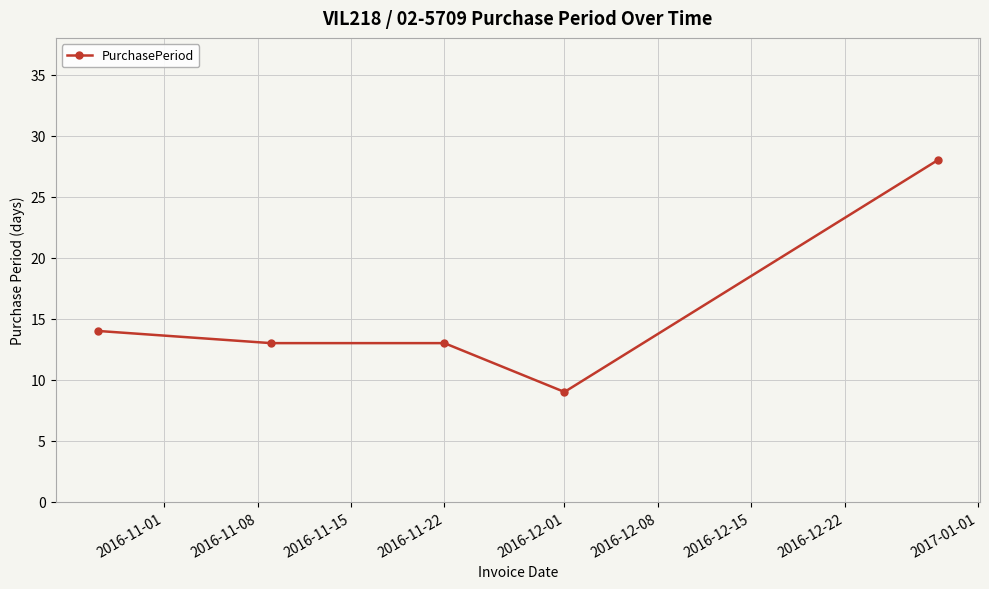

What is the value of the 5th point from the left?

28